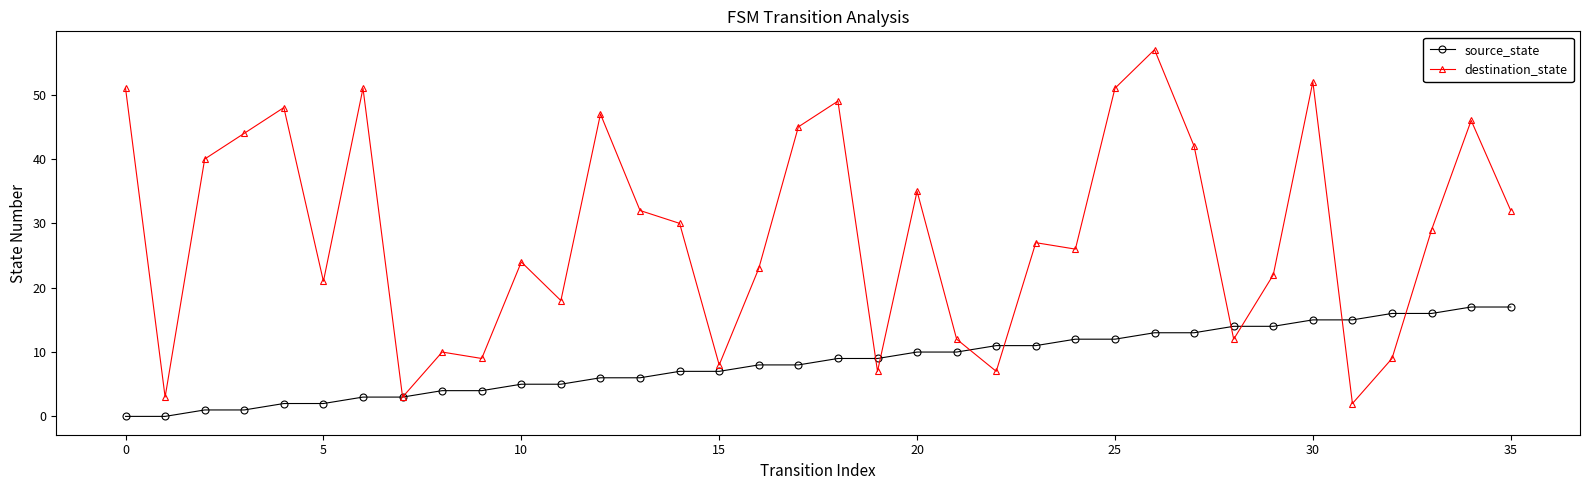

What is the difference between the maximum and minimum values in the destination_state series?

55